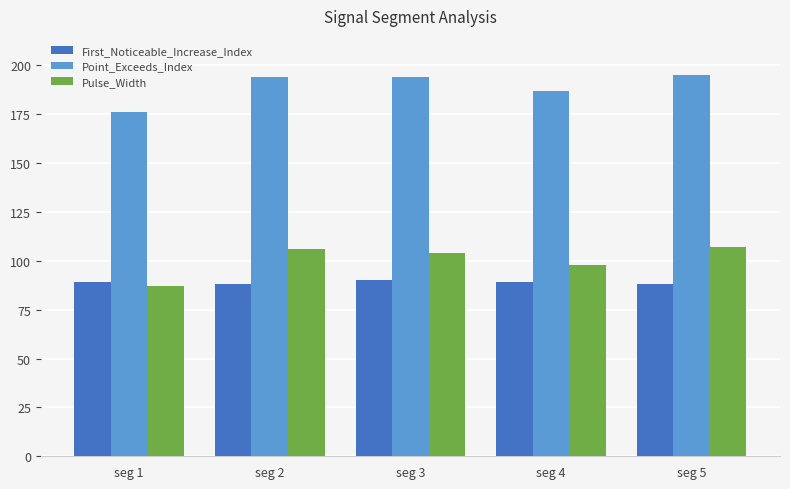

The value of Pulse_Width at seg 4 is 170. True or false?

False